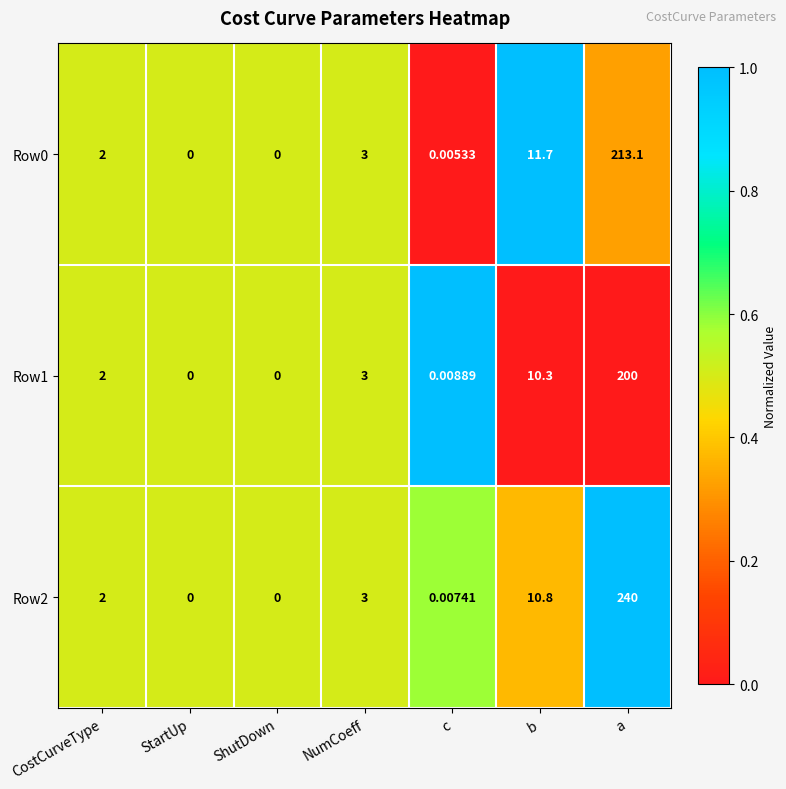

How many data points does each series have?

7